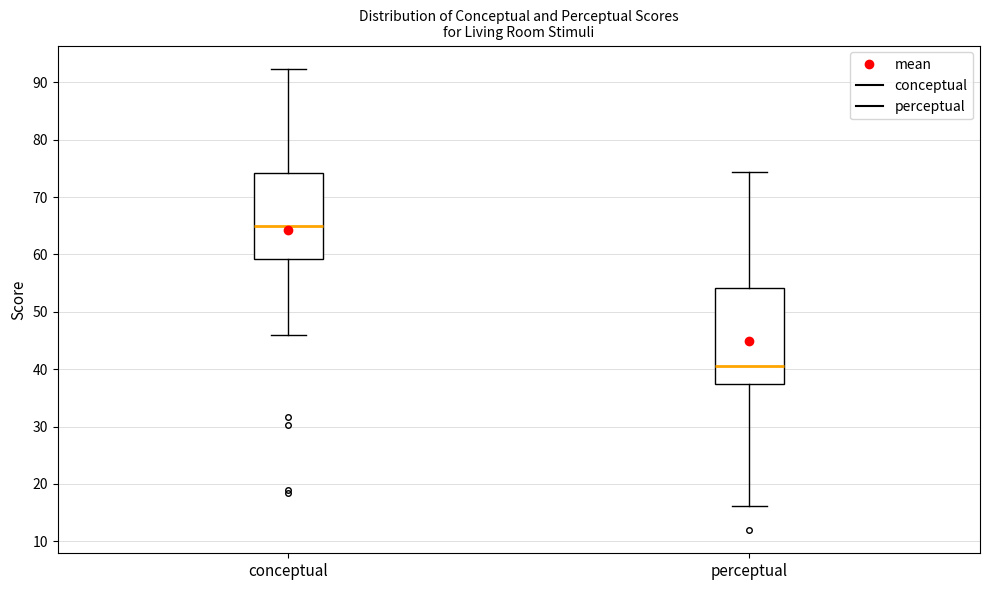

Comparing the boxes themselves (not the whiskers), which one is the tallest?

perceptual